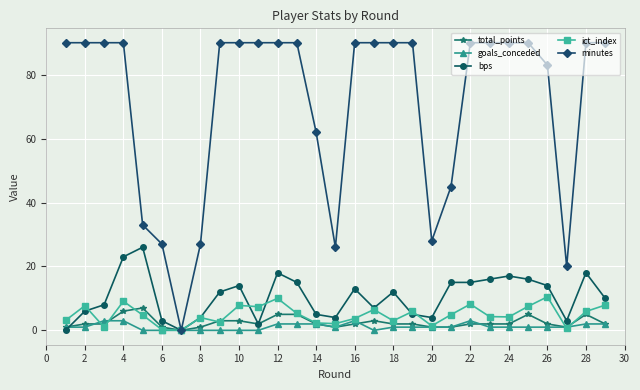

At how many categories does at least one series exceed 88?

19